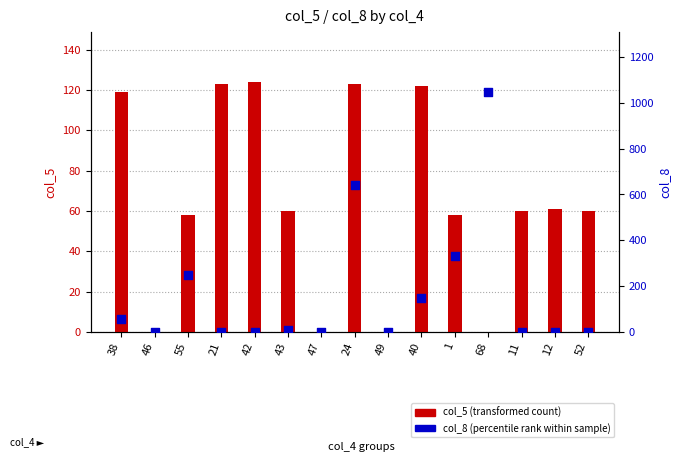

Which series has the largest total across all categories?

col_8 (percentile rank)